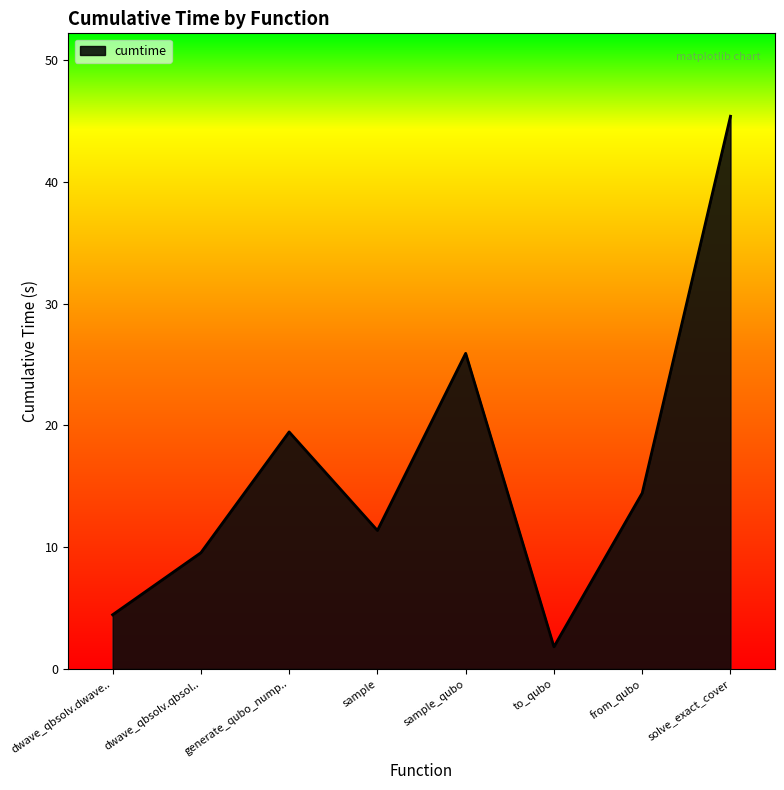

Count the number of data series in this chart.

1